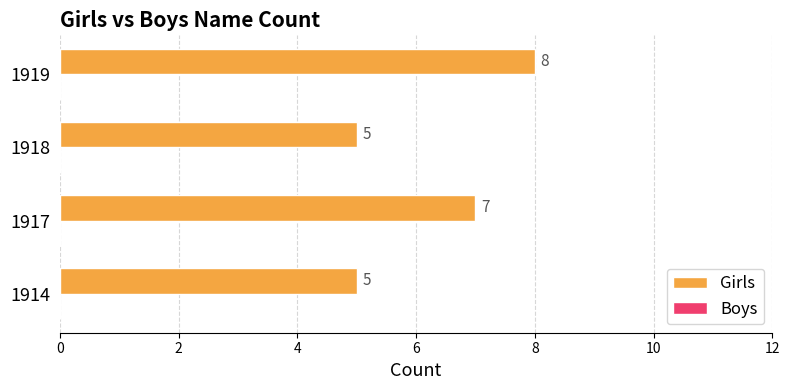

The chart shows a value of 7 at 1918. True or false?

False